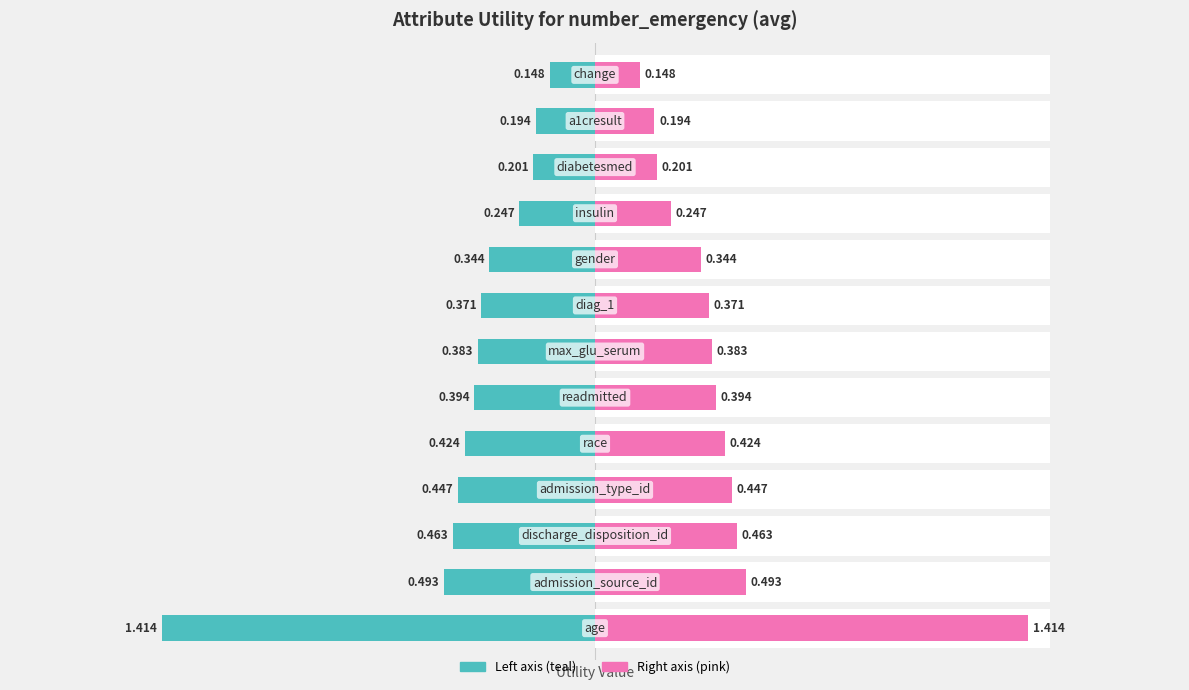

Reading left to right, list all the values displayed in this chart.

Utility (left): -1.4	-0.5	-0.5	-0.4	-0.4	-0.4	-0.4	-0.4	-0.3	-0.2	-0.2	-0.2	-0.1
Utility (right): 1.4	0.5	0.5	0.4	0.4	0.4	0.4	0.4	0.3	0.2	0.2	0.2	0.1